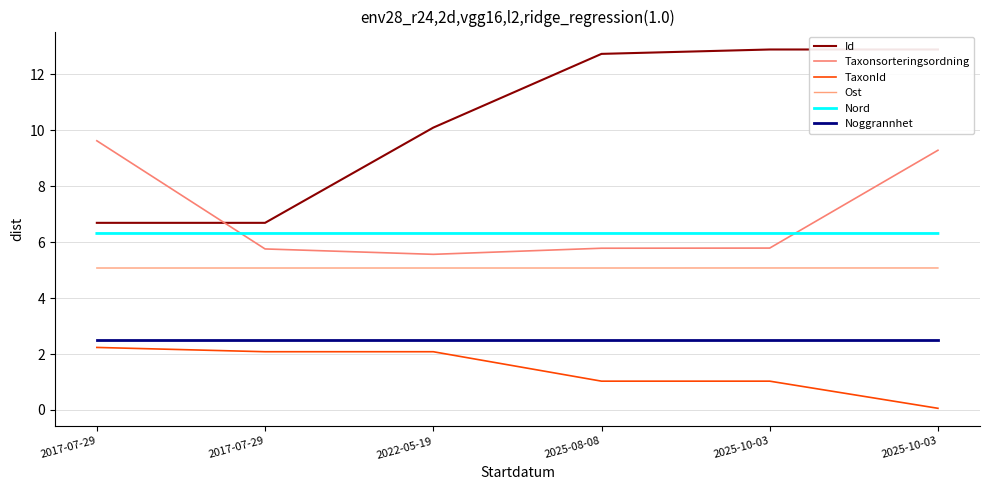

What value does the Id series have at 2017-07-29?

6.7